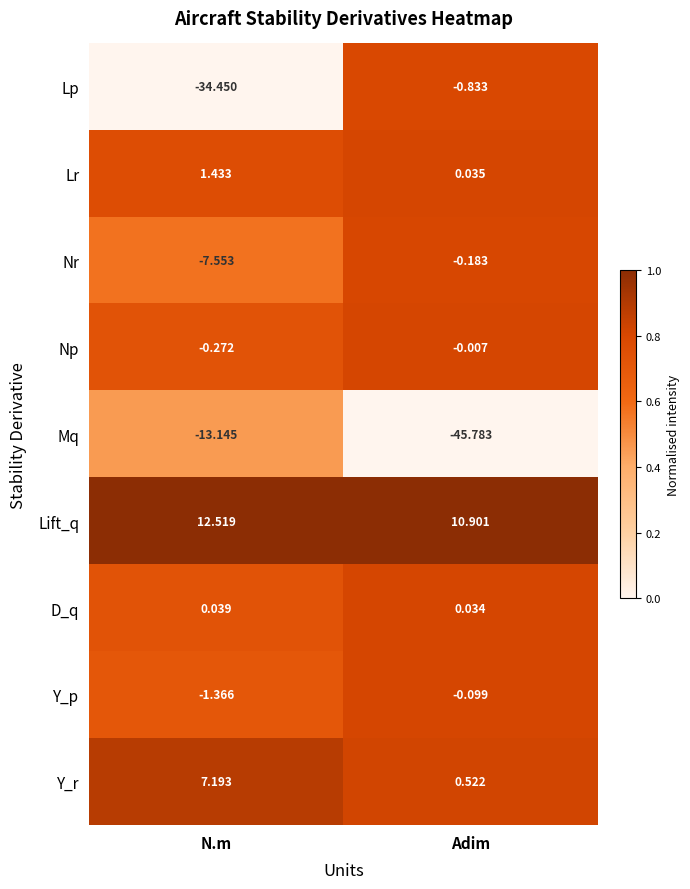

At which label does Lr first exceed 1?

N.m